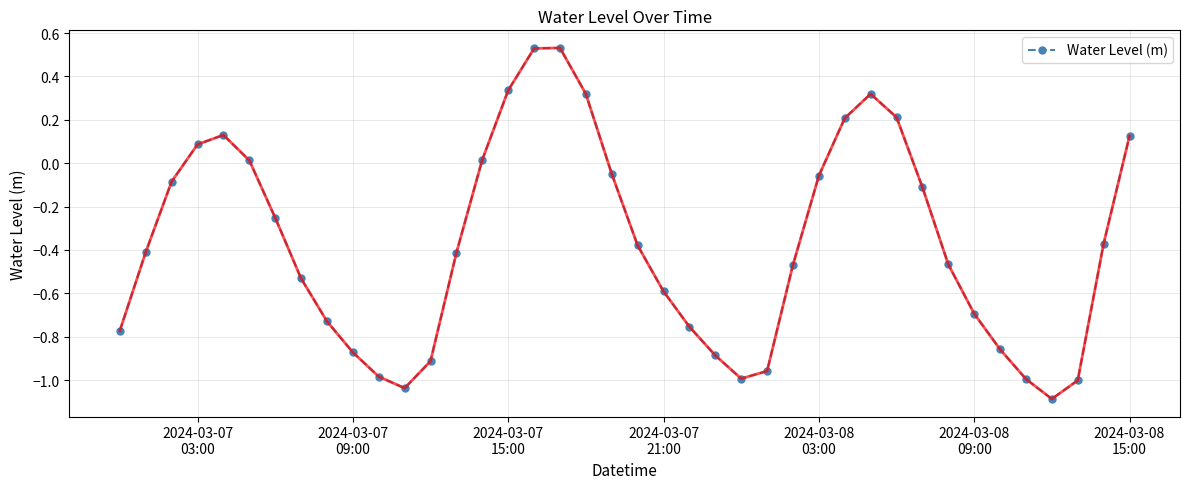

What is the difference between the maximum and second lowest values?

1.6